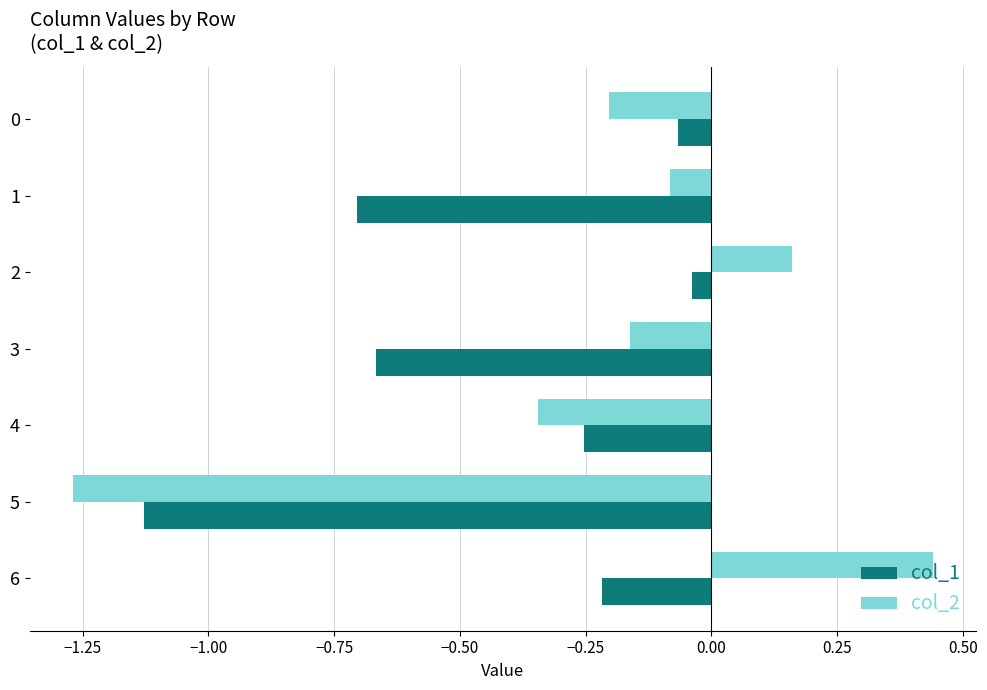

List the series in order of their overall mean, highest first.

col_2, col_1